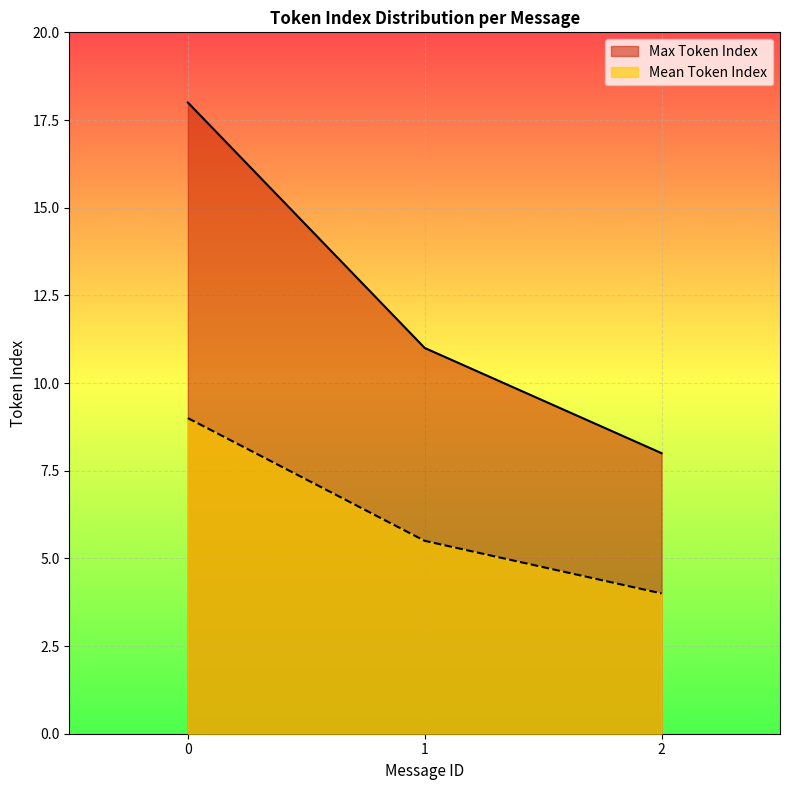

What is the value of the Mean Token Index point at the 1st from the left?

9.0